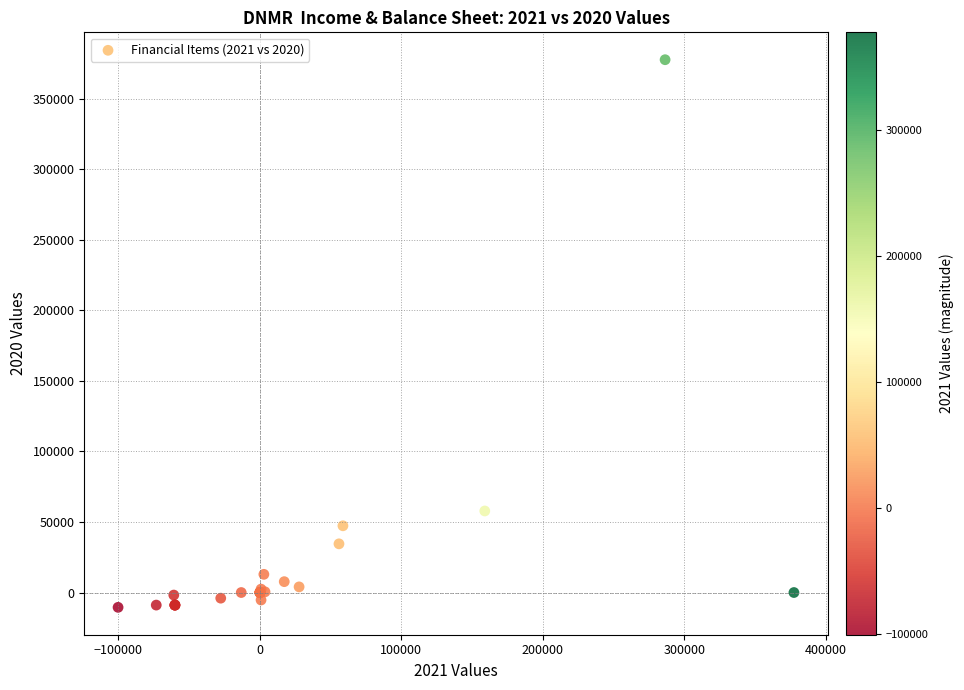

What Y value in the scatter plot is closest to 183550?

57800